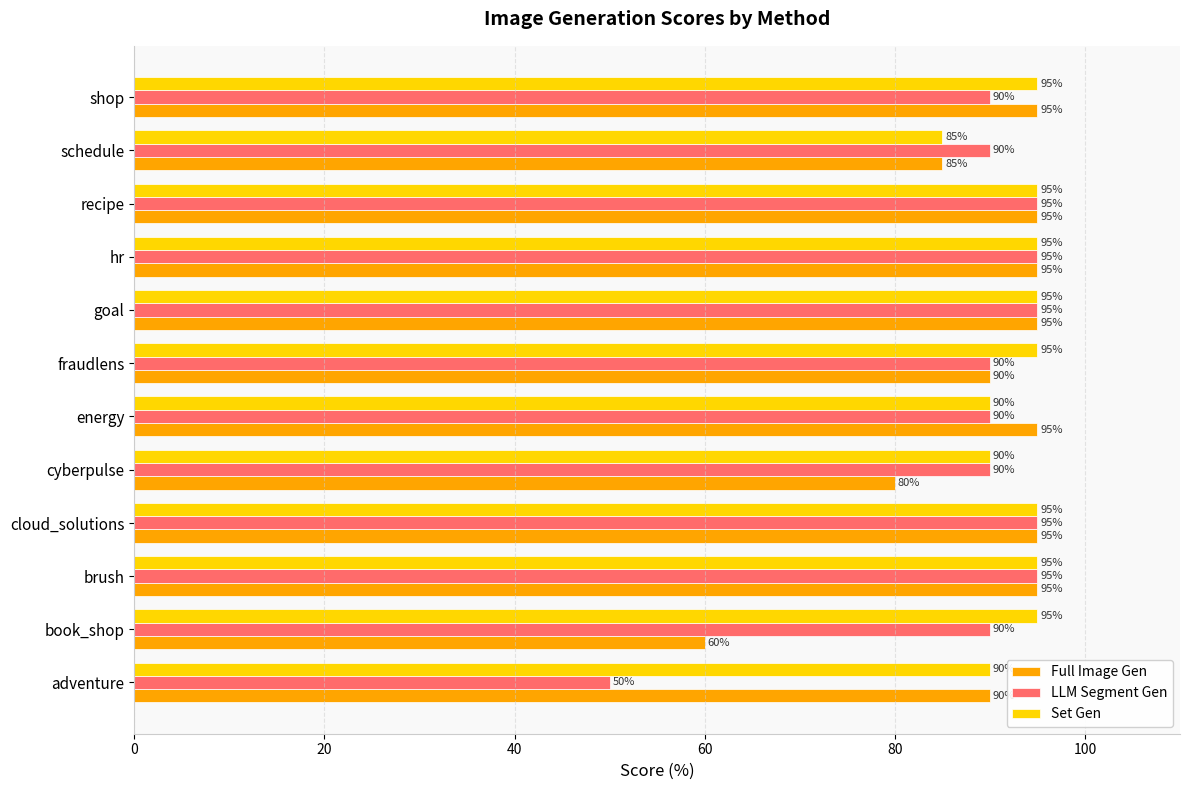

What is the average value of the Full Image Gen series?

89